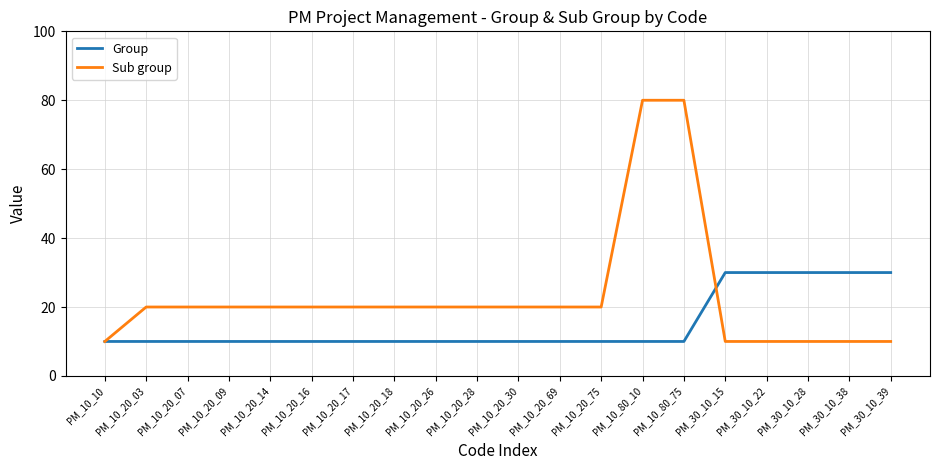

Rank the series by their average value, from lowest to highest.

Group, Sub group